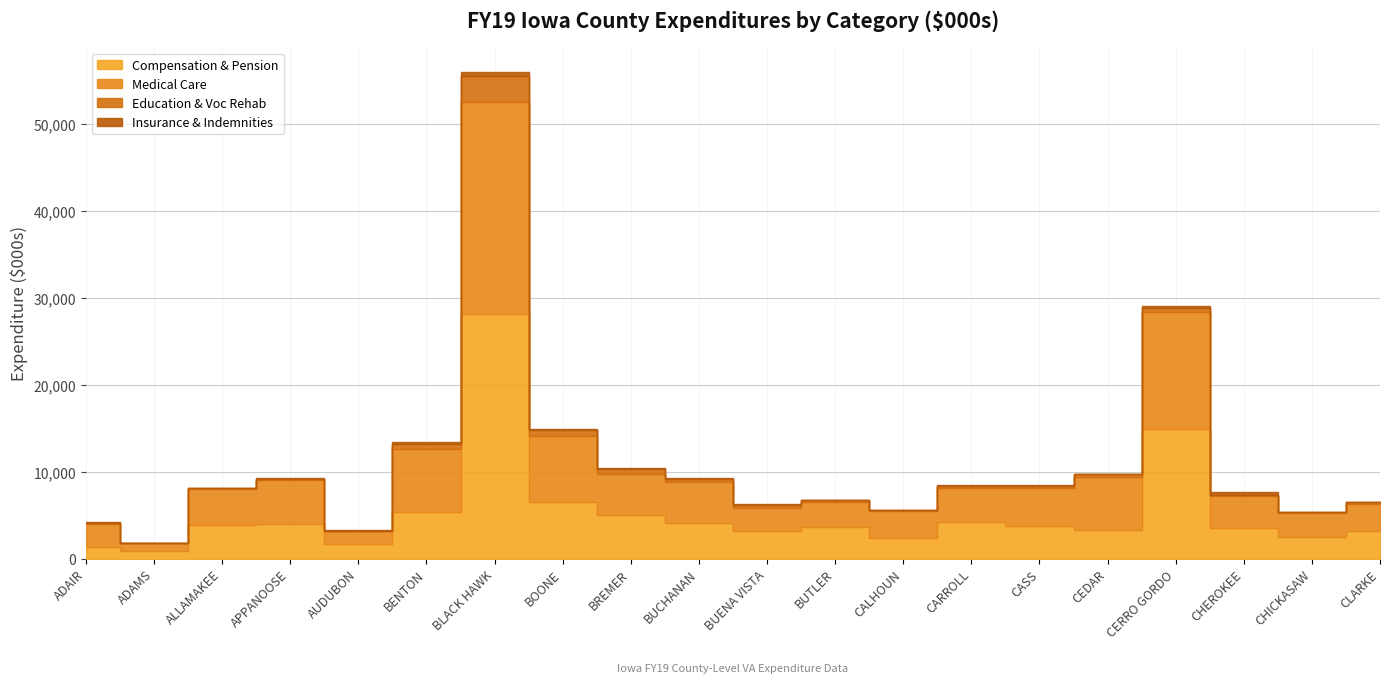

What is the greatest value displayed?

28133.5